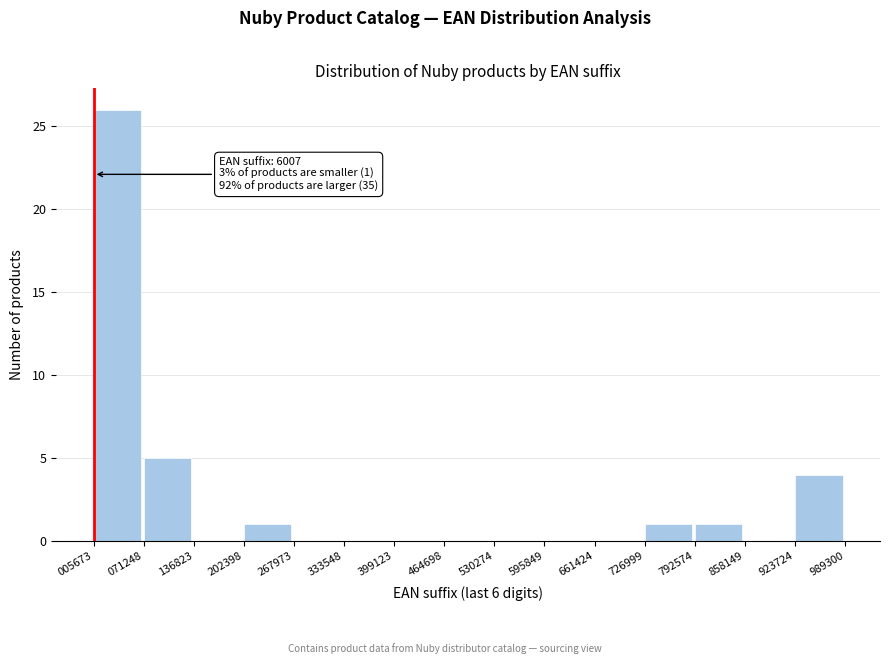

Which range on the x-axis has the tallest bar?

005673 to 071248